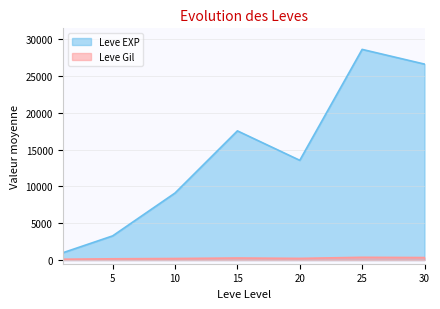

What is the value of the Leve Gil point at the 6th from the left?

139